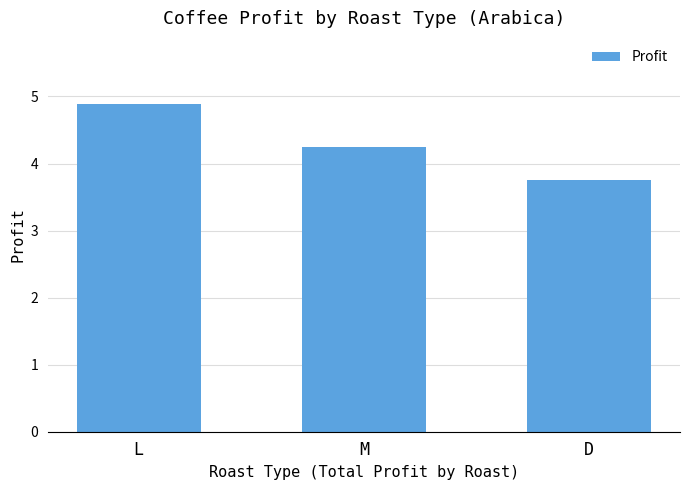

What is the sum of all values?

12.9